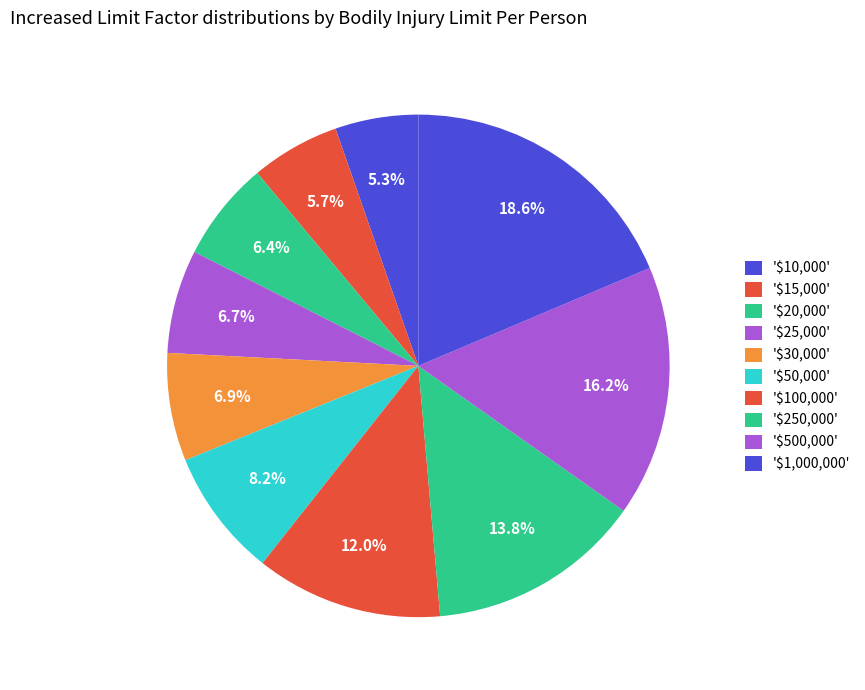

How many slices are in this pie chart?

10